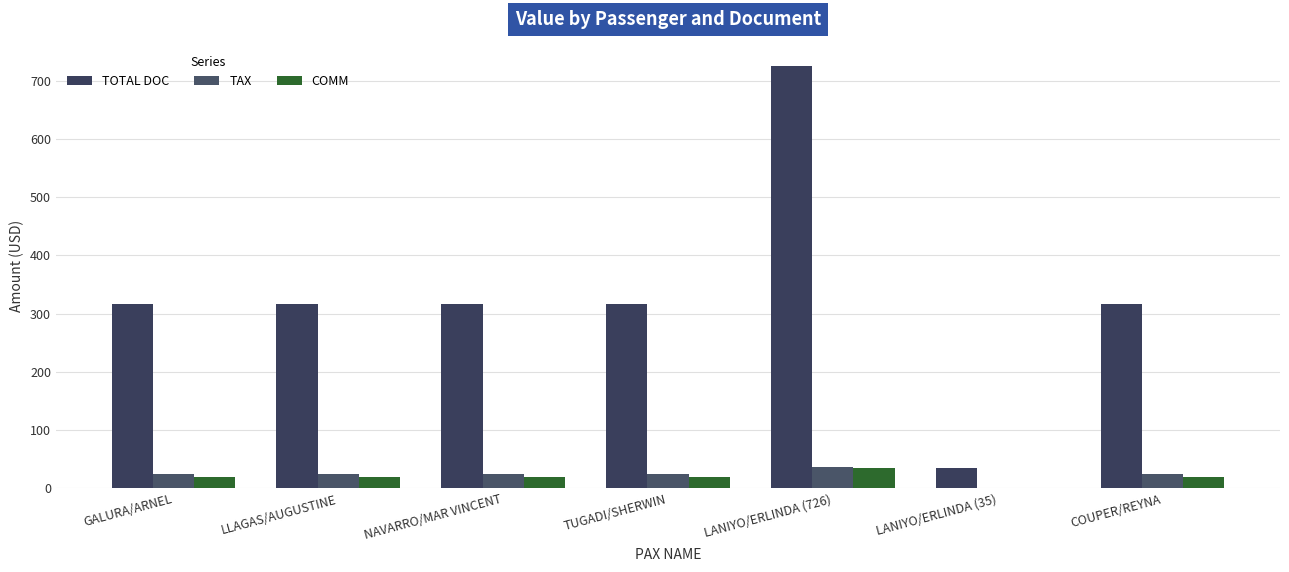

What is the value of the TAX bar at the 1st from the left?

24.0